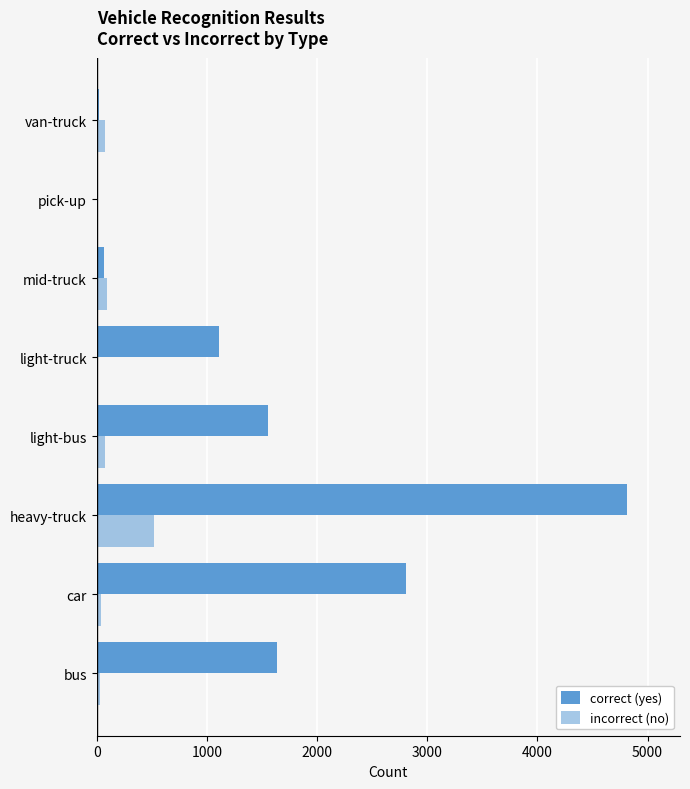

How many data points does each series have?

8